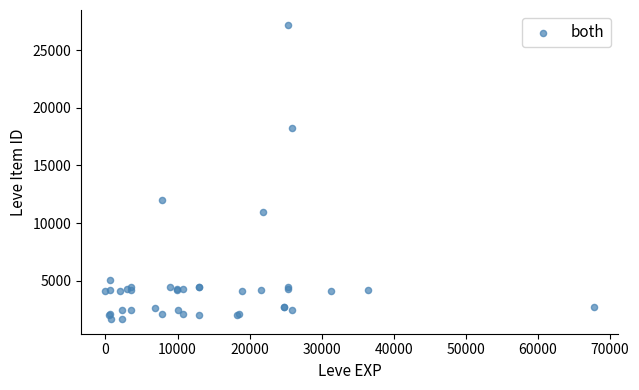

What Y value in the scatter plot is closest to 14448?

12018